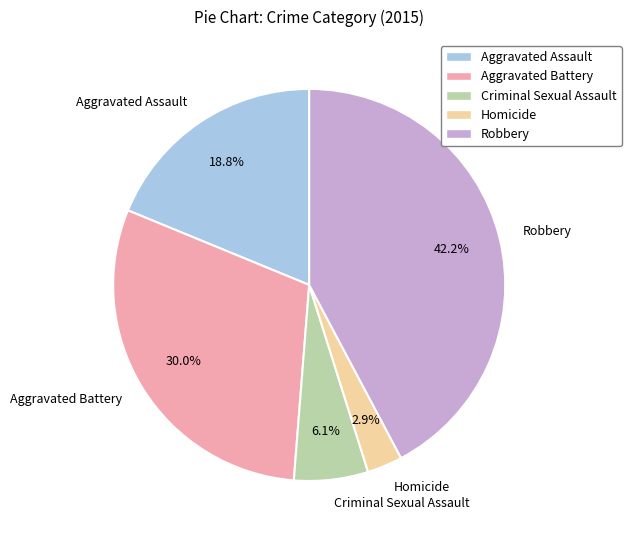

Is there a majority slice in this chart?

No